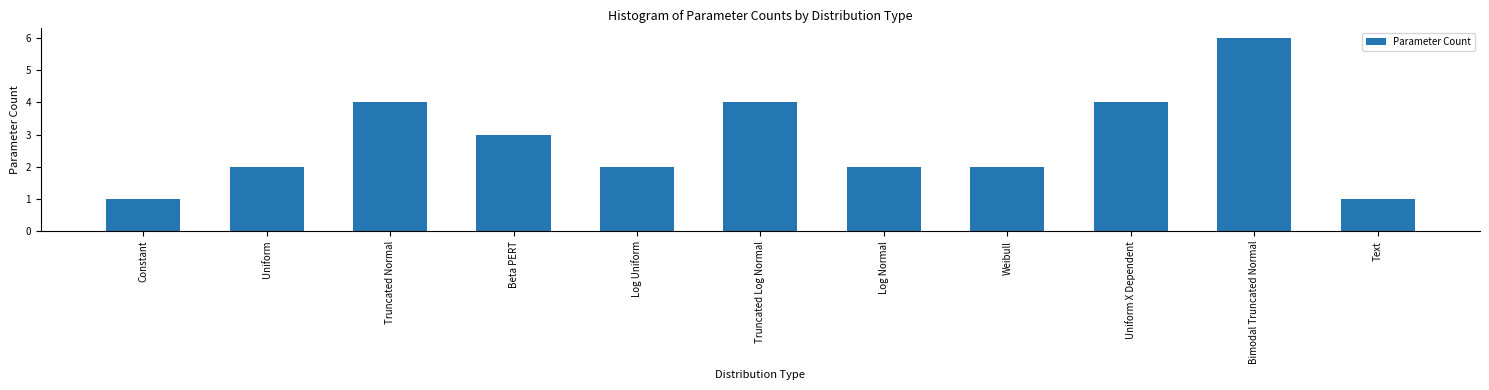

What is the sum of the values at Truncated Normal and Weibull?

6